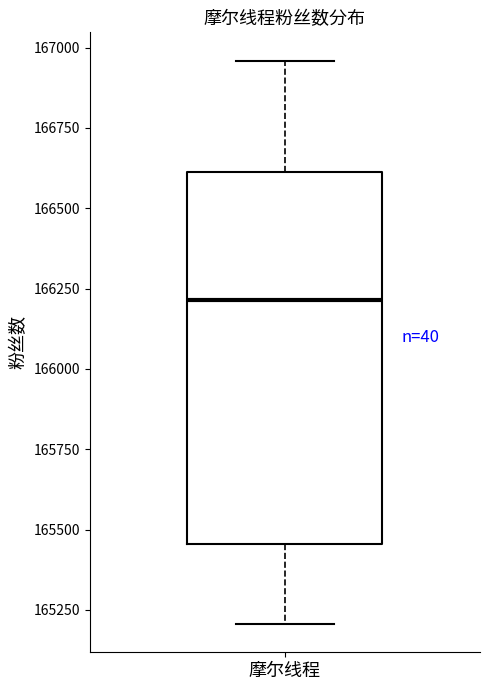

Transcribe this box plot: give where the median line is, the range the box spans, and where the two whiskers end, as read against the y-axis. The values are not printed on the chart, so give them approximately, as read against the axis.

median 166200, box 165450 to 166600, whiskers 165200 to 166950